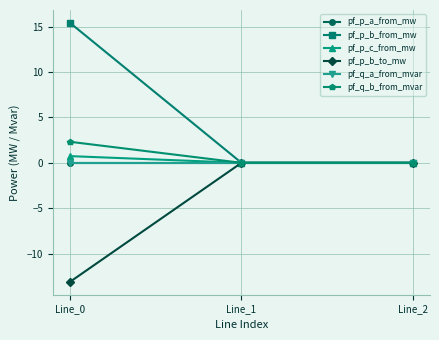

What is the smallest value displayed?

-13.1